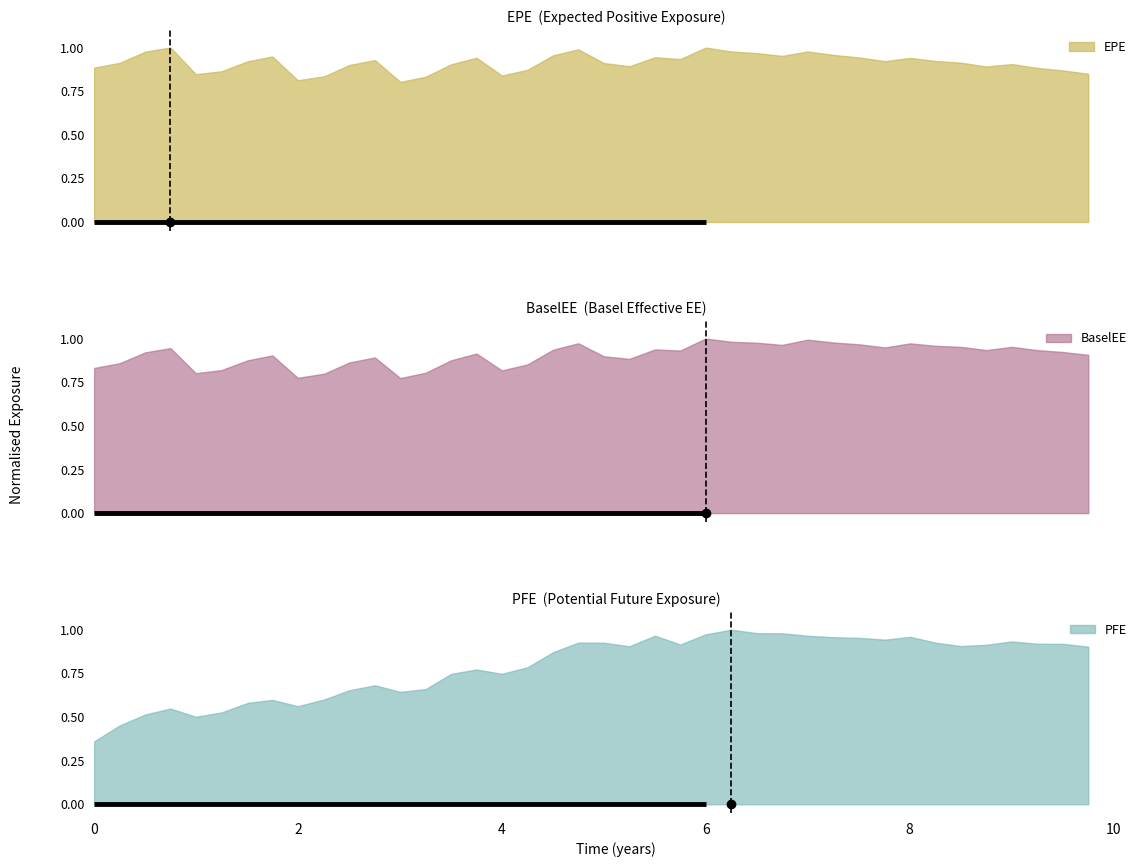

How many data points does each series have?

40